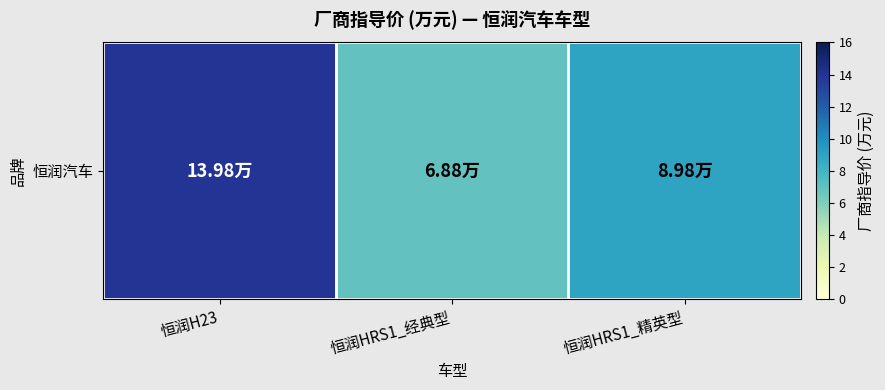

Which label corresponds to the largest value in the chart?

恒润H23